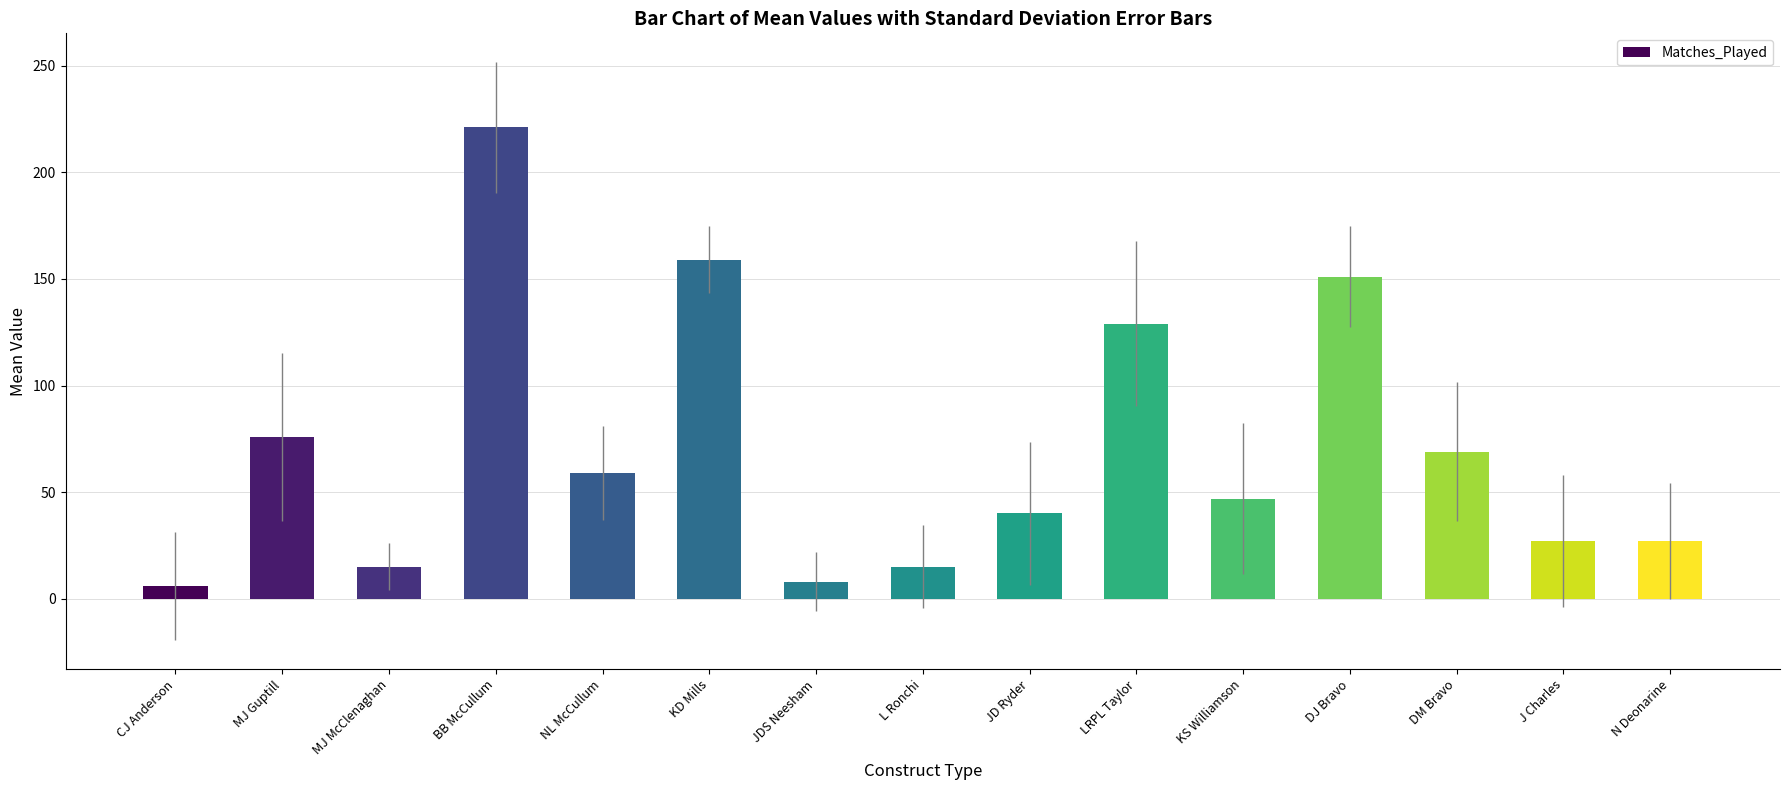

Approximately how many times larger is the value at JDS Neesham compared to LRPL Taylor?

0.1